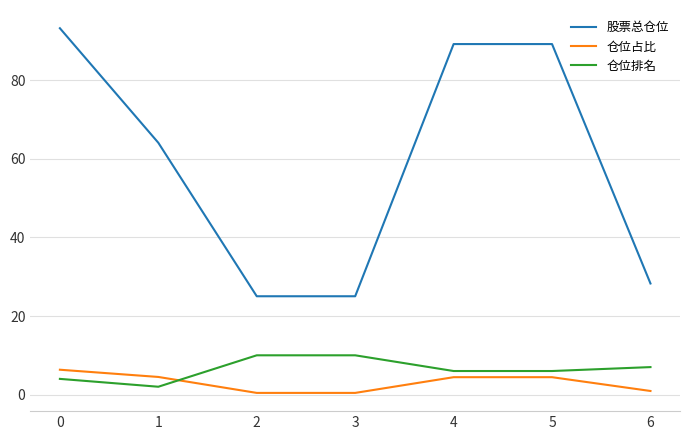

True or false: 股票总仓位 has a value of 89.2 at 5.

True